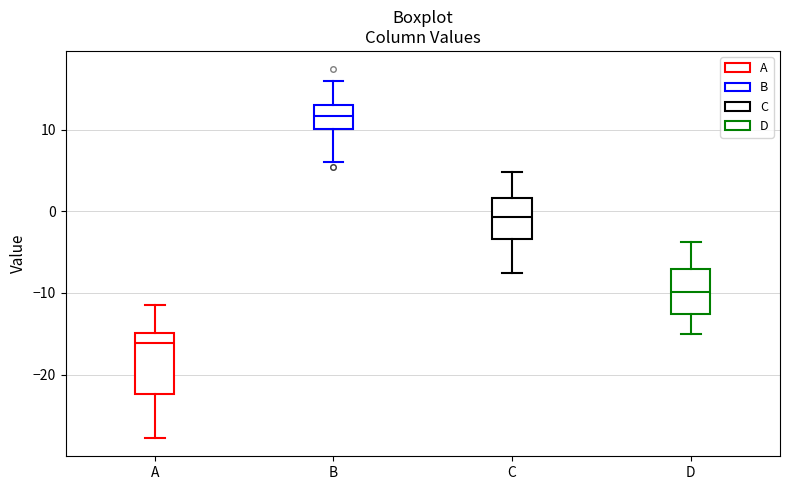

Which box's median line is the lowest?

A